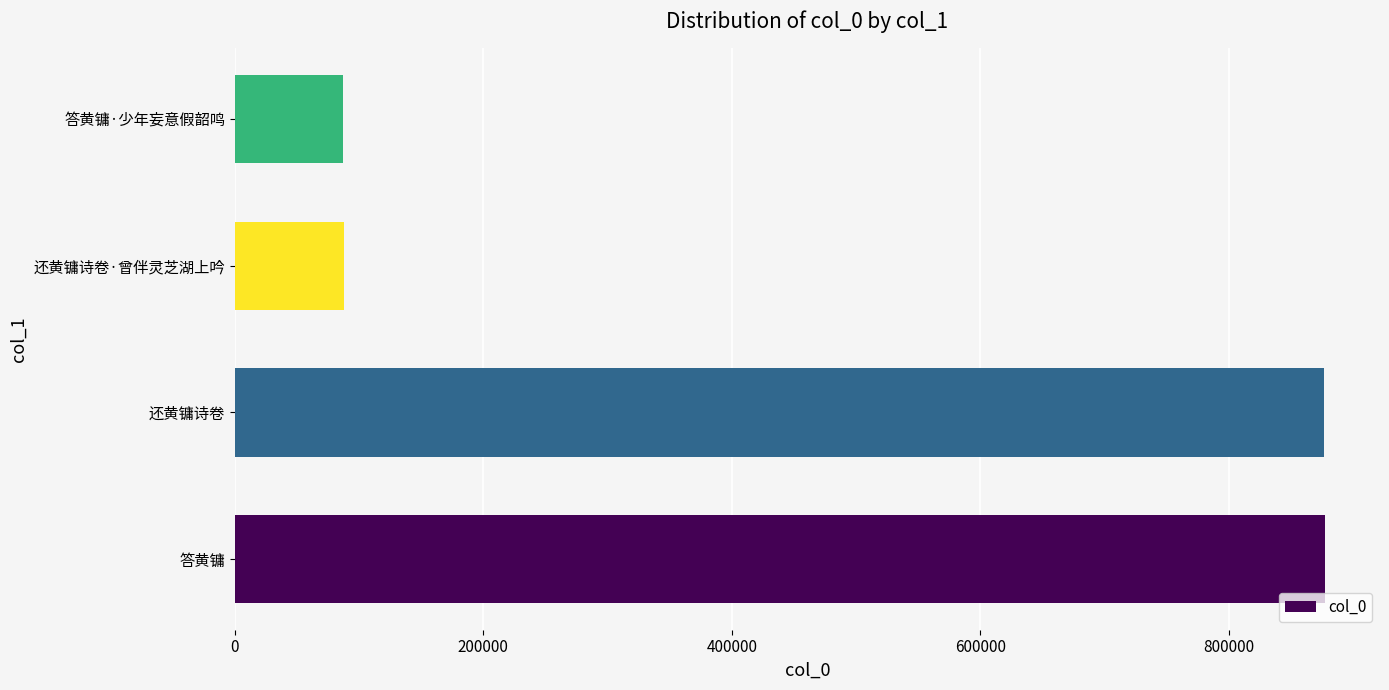

At which label is the value closest to 482385?

还黄镛诗卷·曾伴灵芝湖上吟